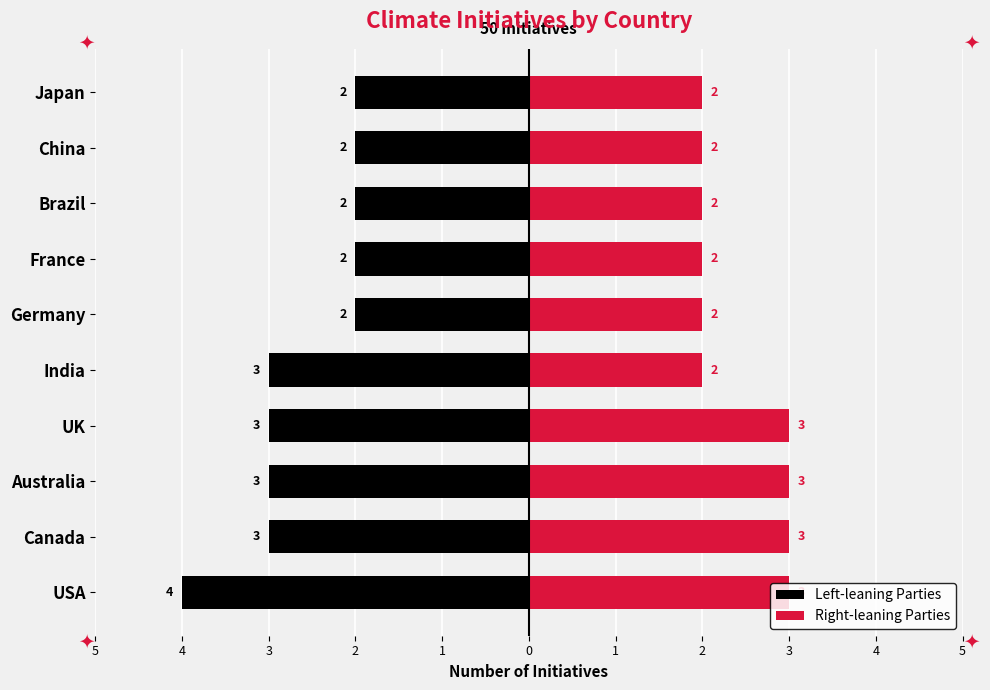

What are all the series names shown in the legend?

Left-leaning Parties, Right-leaning Parties